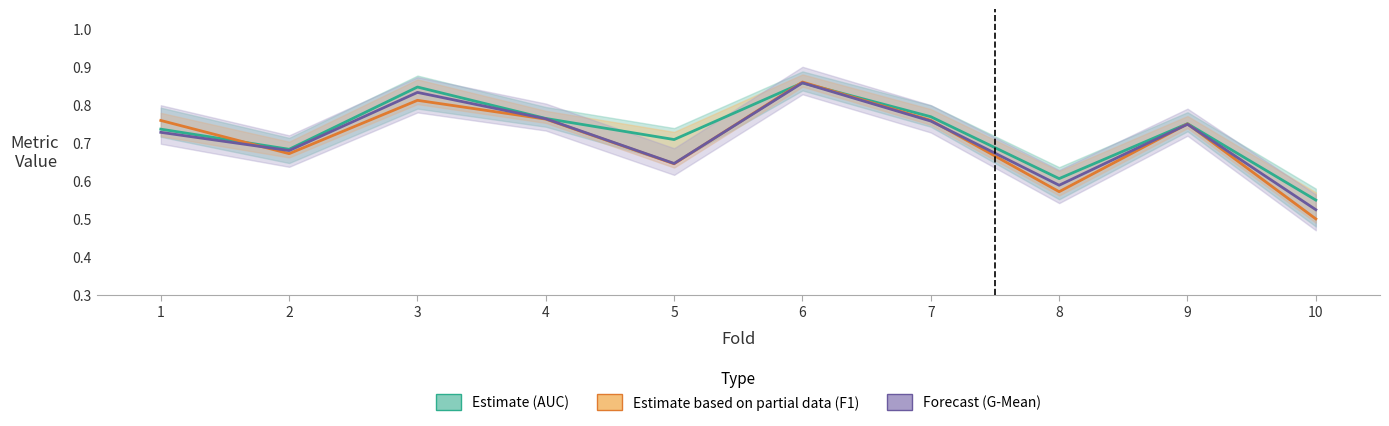

What is the value of the Estimate based on partial data (F1) point at the 3rd from the left?

0.8